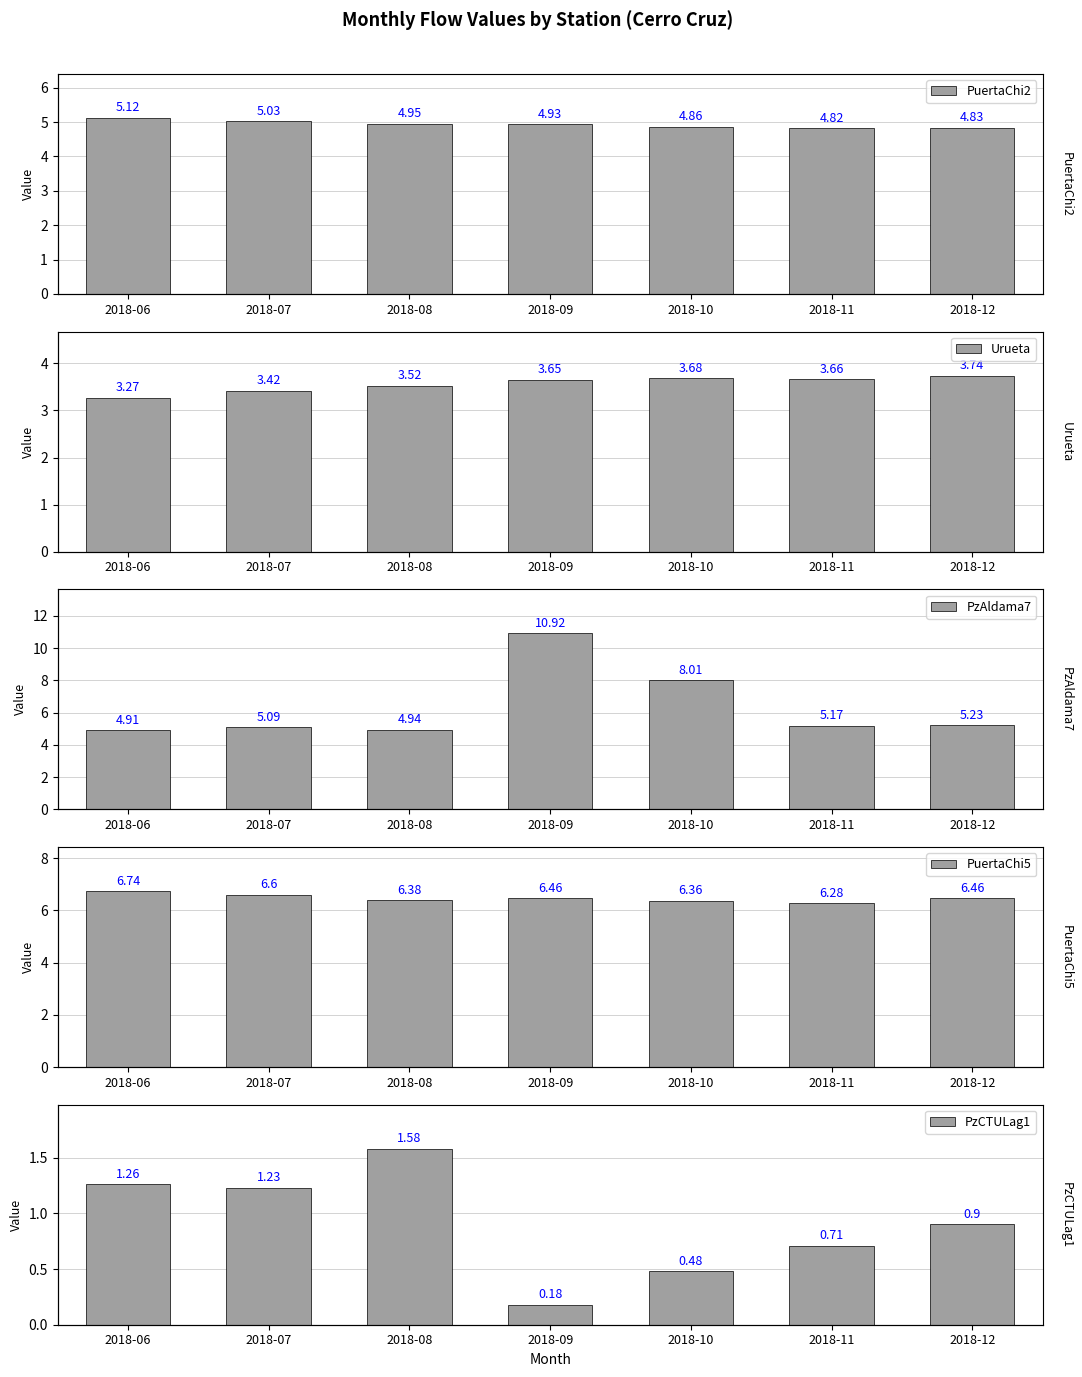

Which series has the largest range (max minus min)?

PzAldama7